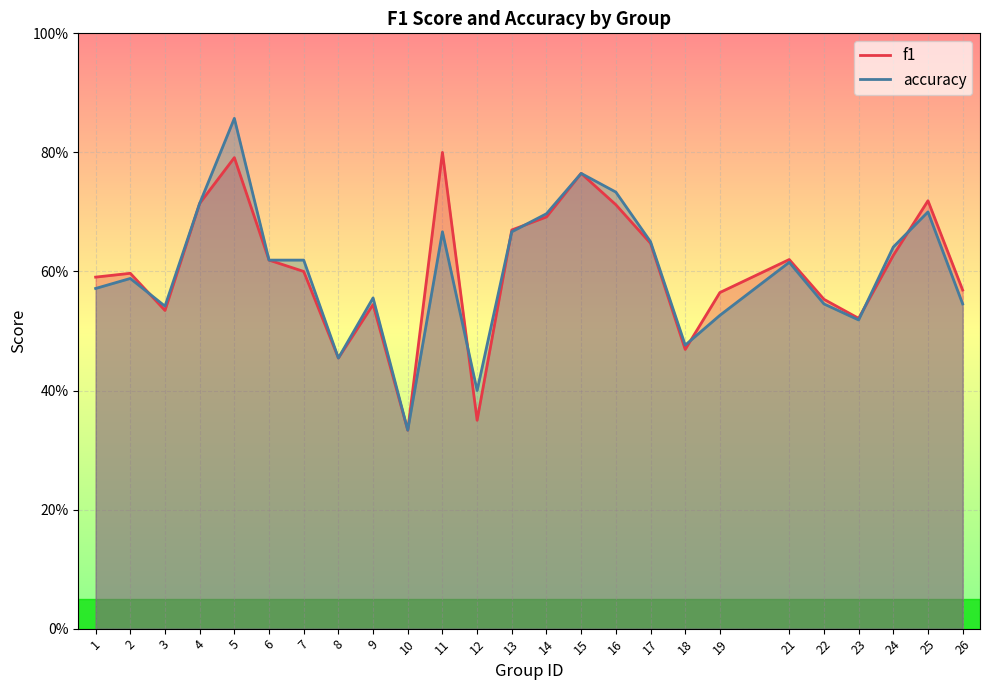

What is the difference between the f1 values at 4 and 17?

0.1